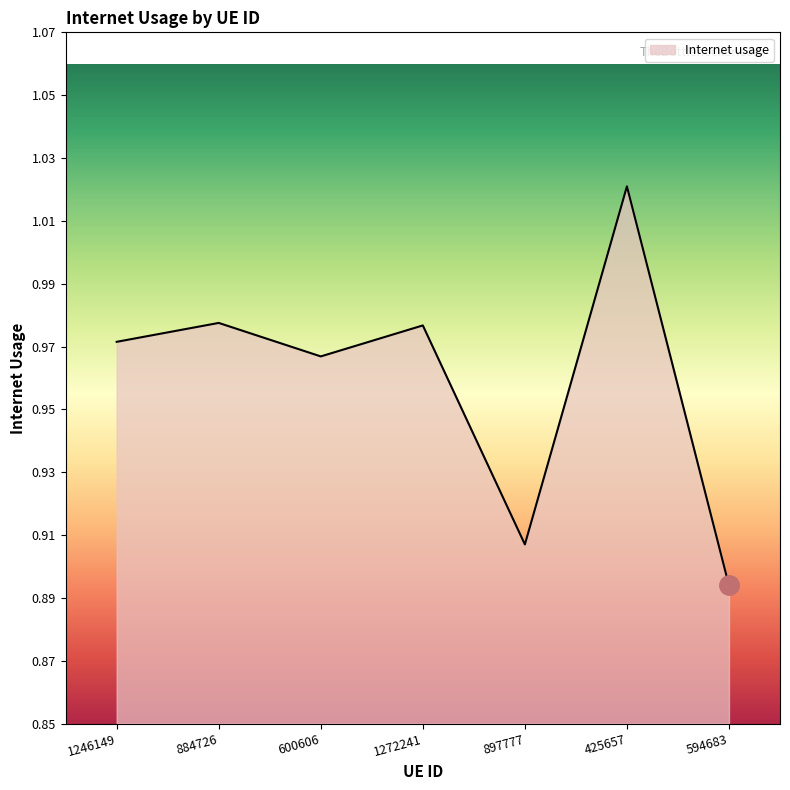

Which has a higher value, 897777 or 594683?

897777